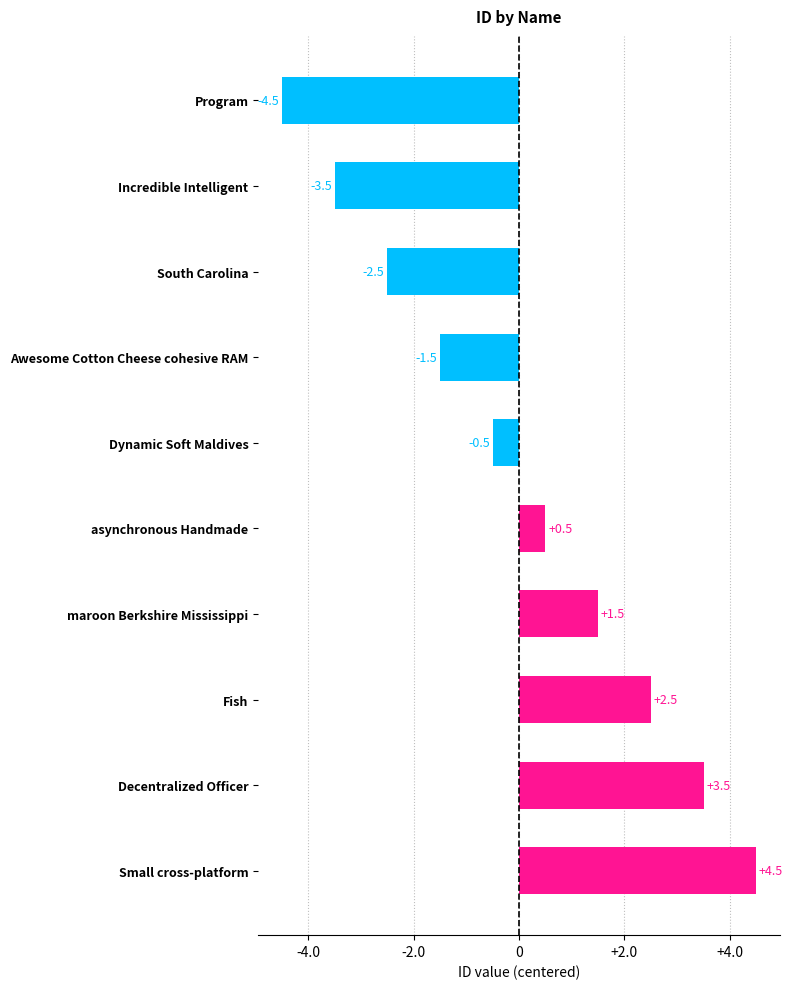

Where is the data nearest to the value 0?

Dynamic Soft Maldives